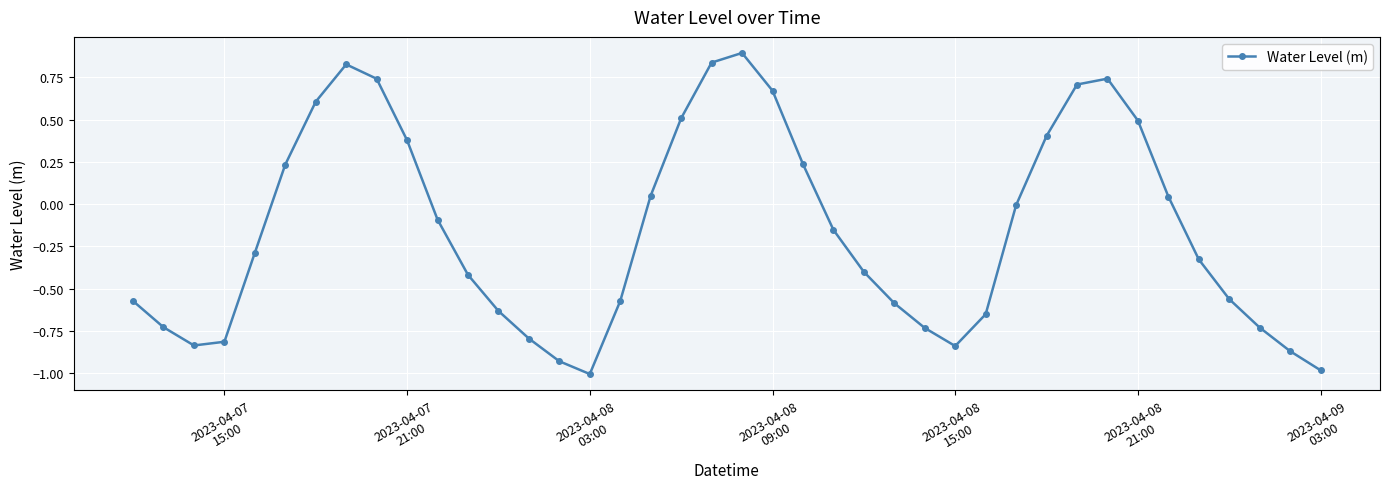

What is the difference between the second highest and second lowest values?

1.8